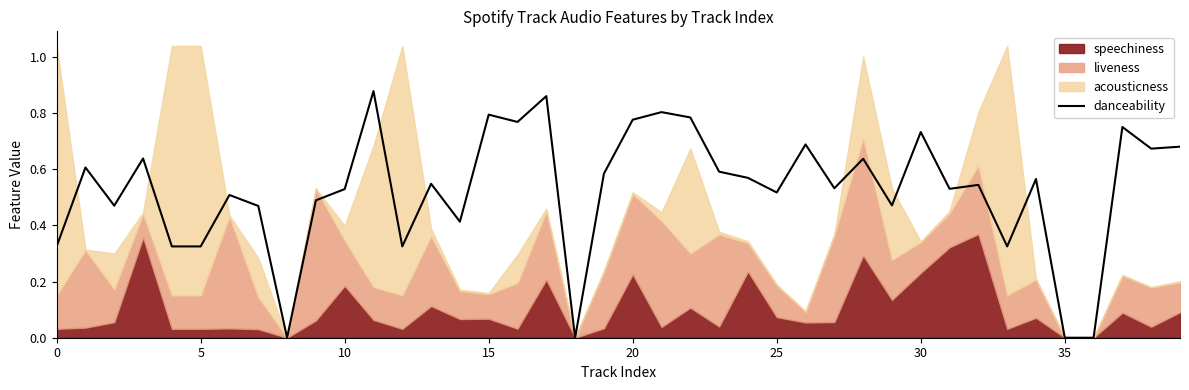

Reading left to right, what are all the values shown in this chart?

0.3	0.6	0.5	0.6	0.3	0.3	0.5	0.5	0.0	0.5	0.5	0.9	0.3	0.5	0.4	0.8	0.8	0.9	0.0	0.6	0.8	0.8	0.8	0.6	0.6	0.5	0.7	0.5	0.6	0.5	0.7	0.5	0.5	0.3	0.6	0.0	0.0	0.8	0.7	0.7